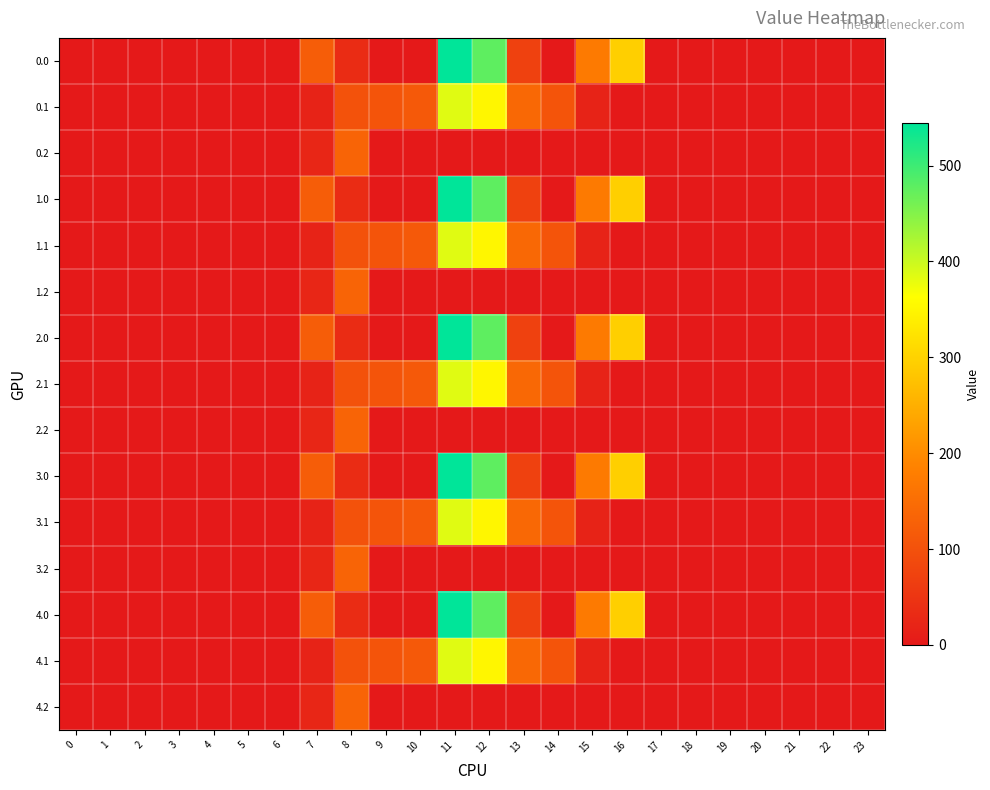

Rank the series at 22 from lowest to highest value.

0.0, 0.1, 0.2, 1.0, 1.1, 1.2, 2.0, 2.1, 2.2, 3.0, 3.1, 3.2, 4.0, 4.1, 4.2